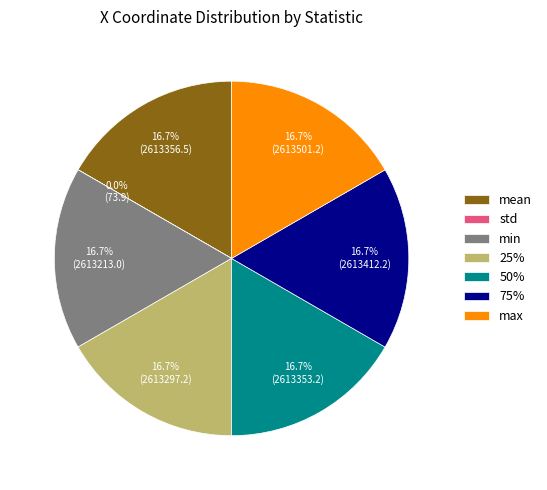

Is it true that mean is 3% of the pie?

False